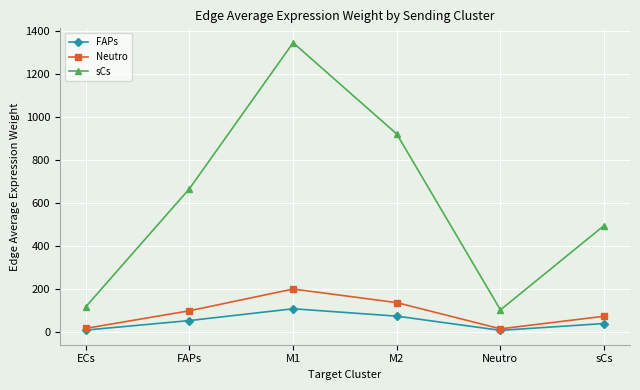

Is it true that sCs equals 103.3 at Neutro?

True